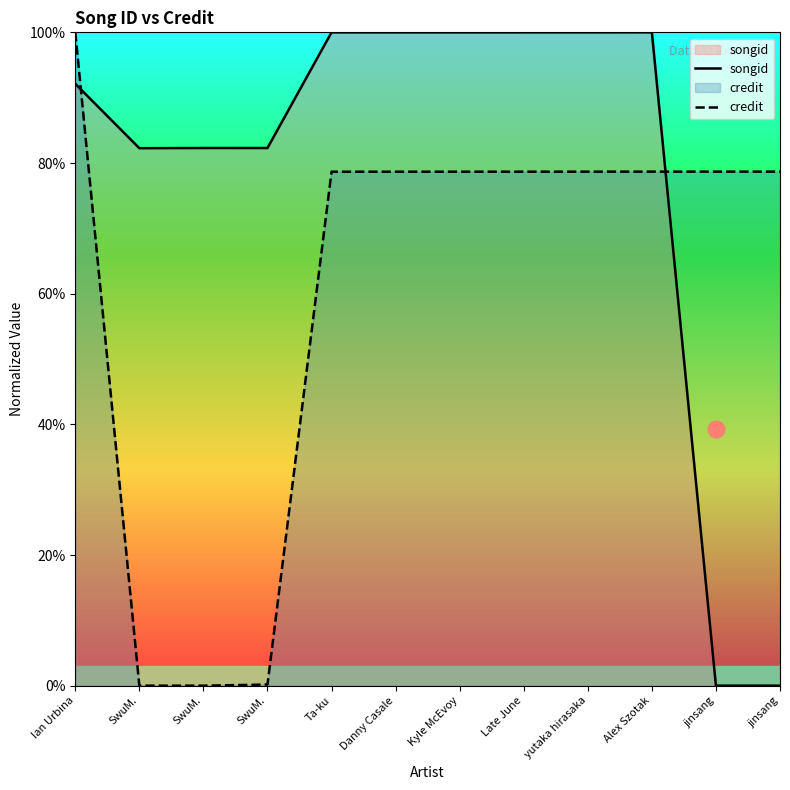

True or false: credit and songid intersect in this chart.

True